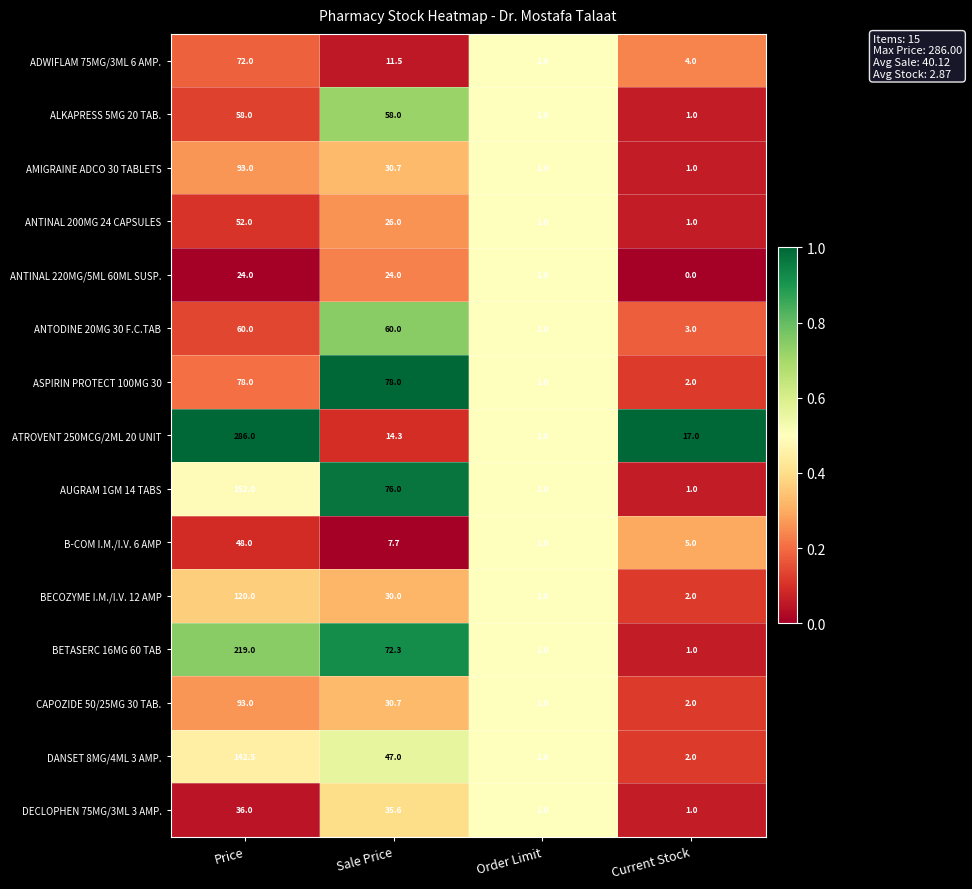

Which series has the largest range (max minus min)?

ATROVENT 250MCG/2ML 20 UNIT